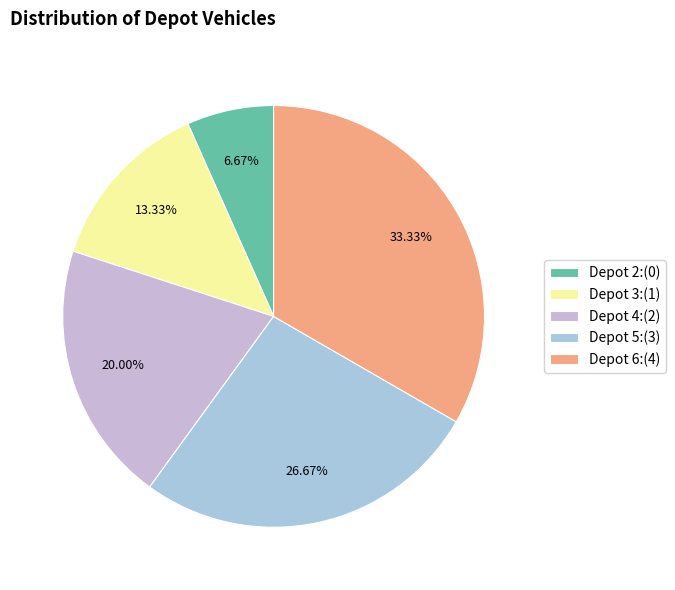

Which slice is the smallest?

Depot 2